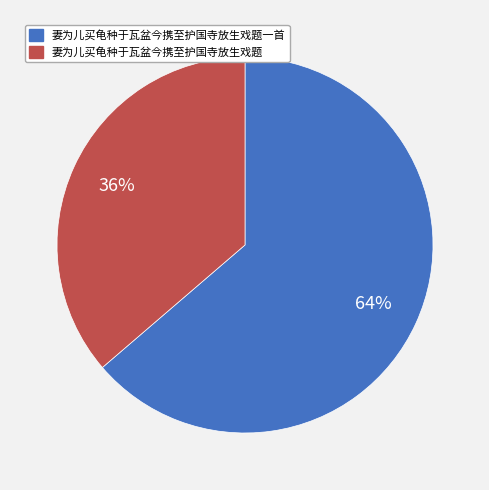

To the nearest percent, what is the combined percentage of 妻为儿买龟种于瓦盆今携至护国寺放生戏题一首 and 妻为儿买龟种于瓦盆今携至护国寺放生戏题?

100%